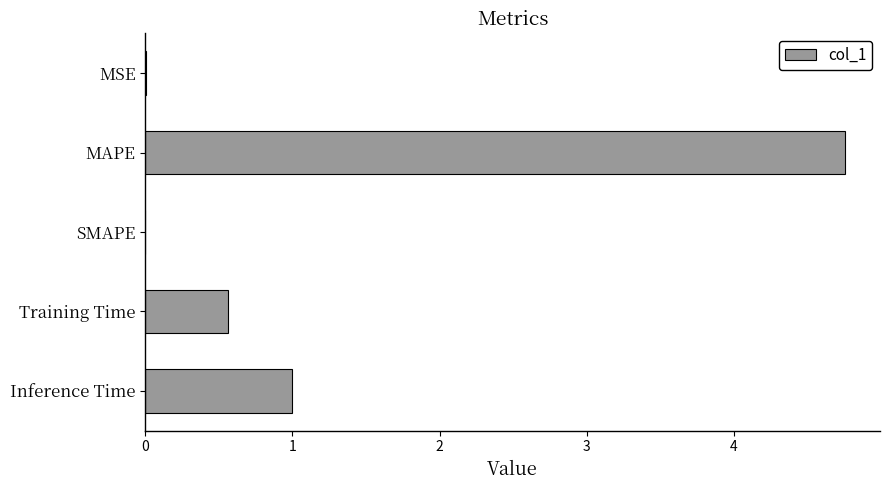

Read the value at MAPE.

4.8